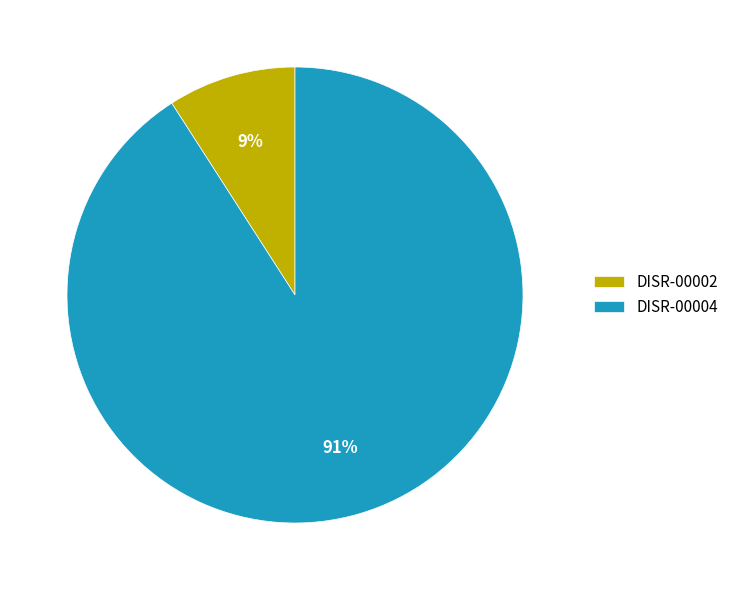

Is the sum of DISR-00002 and DISR-00004 greater than half?

Yes